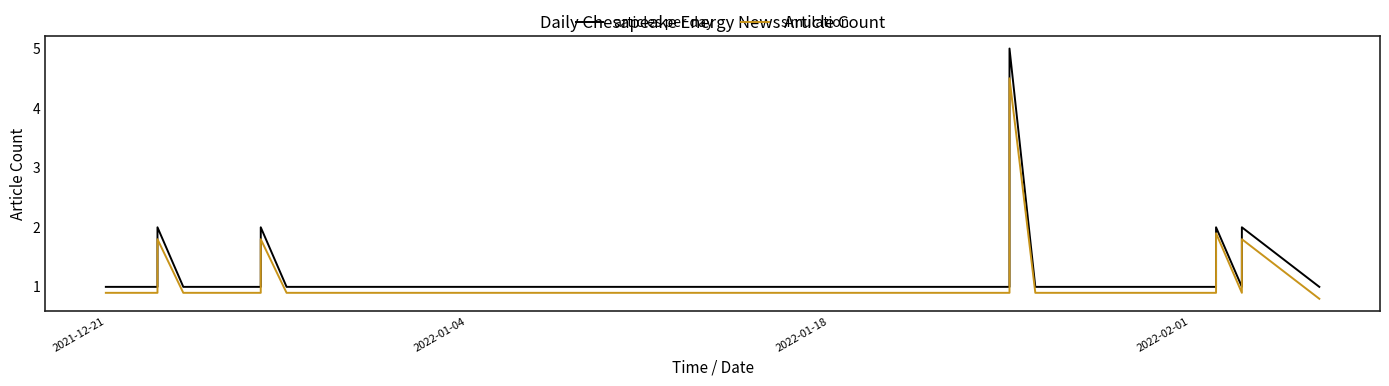

At how many categories does at least one series exceed 0?

40